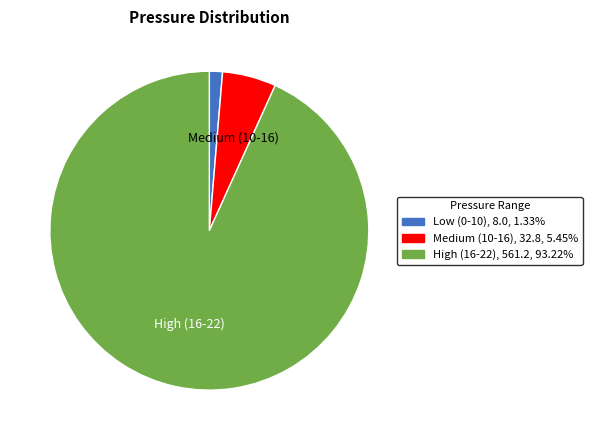

Count the number of slices in the pie.

3